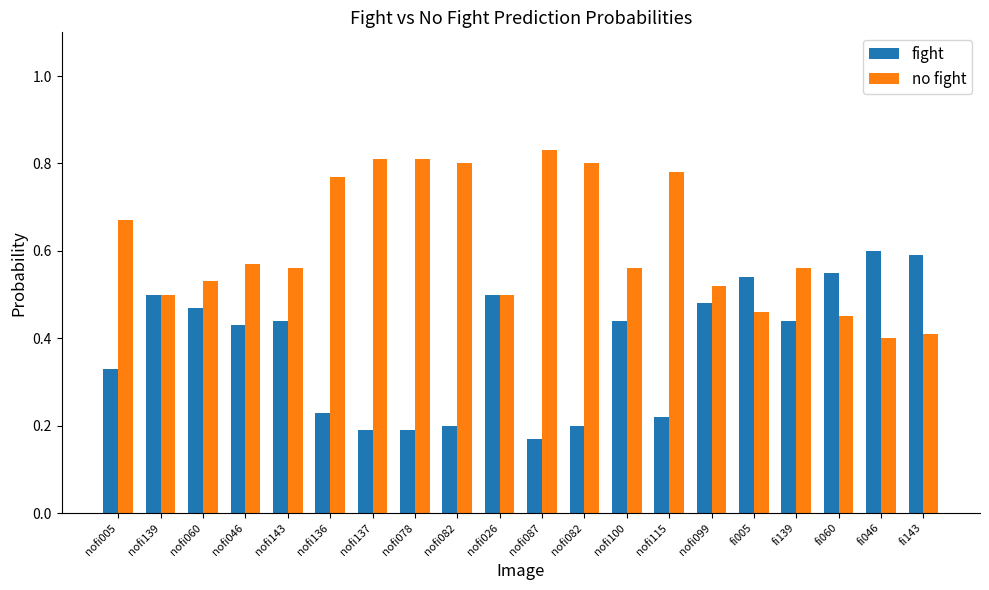

What is the maximum value shown in the chart?

0.8